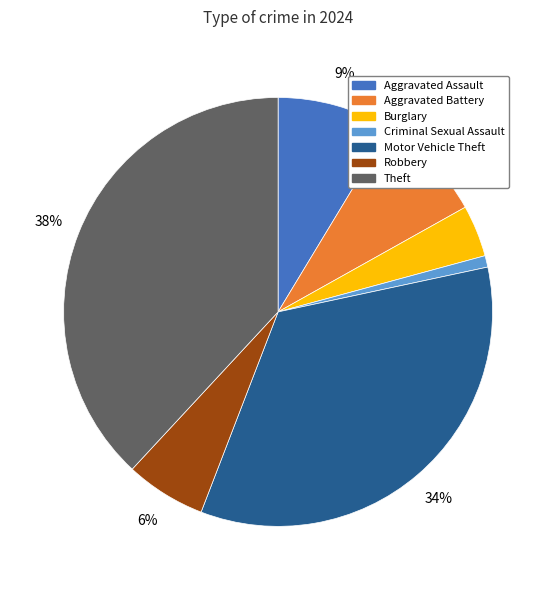

Is there any slice that represents more than half of the pie?

No